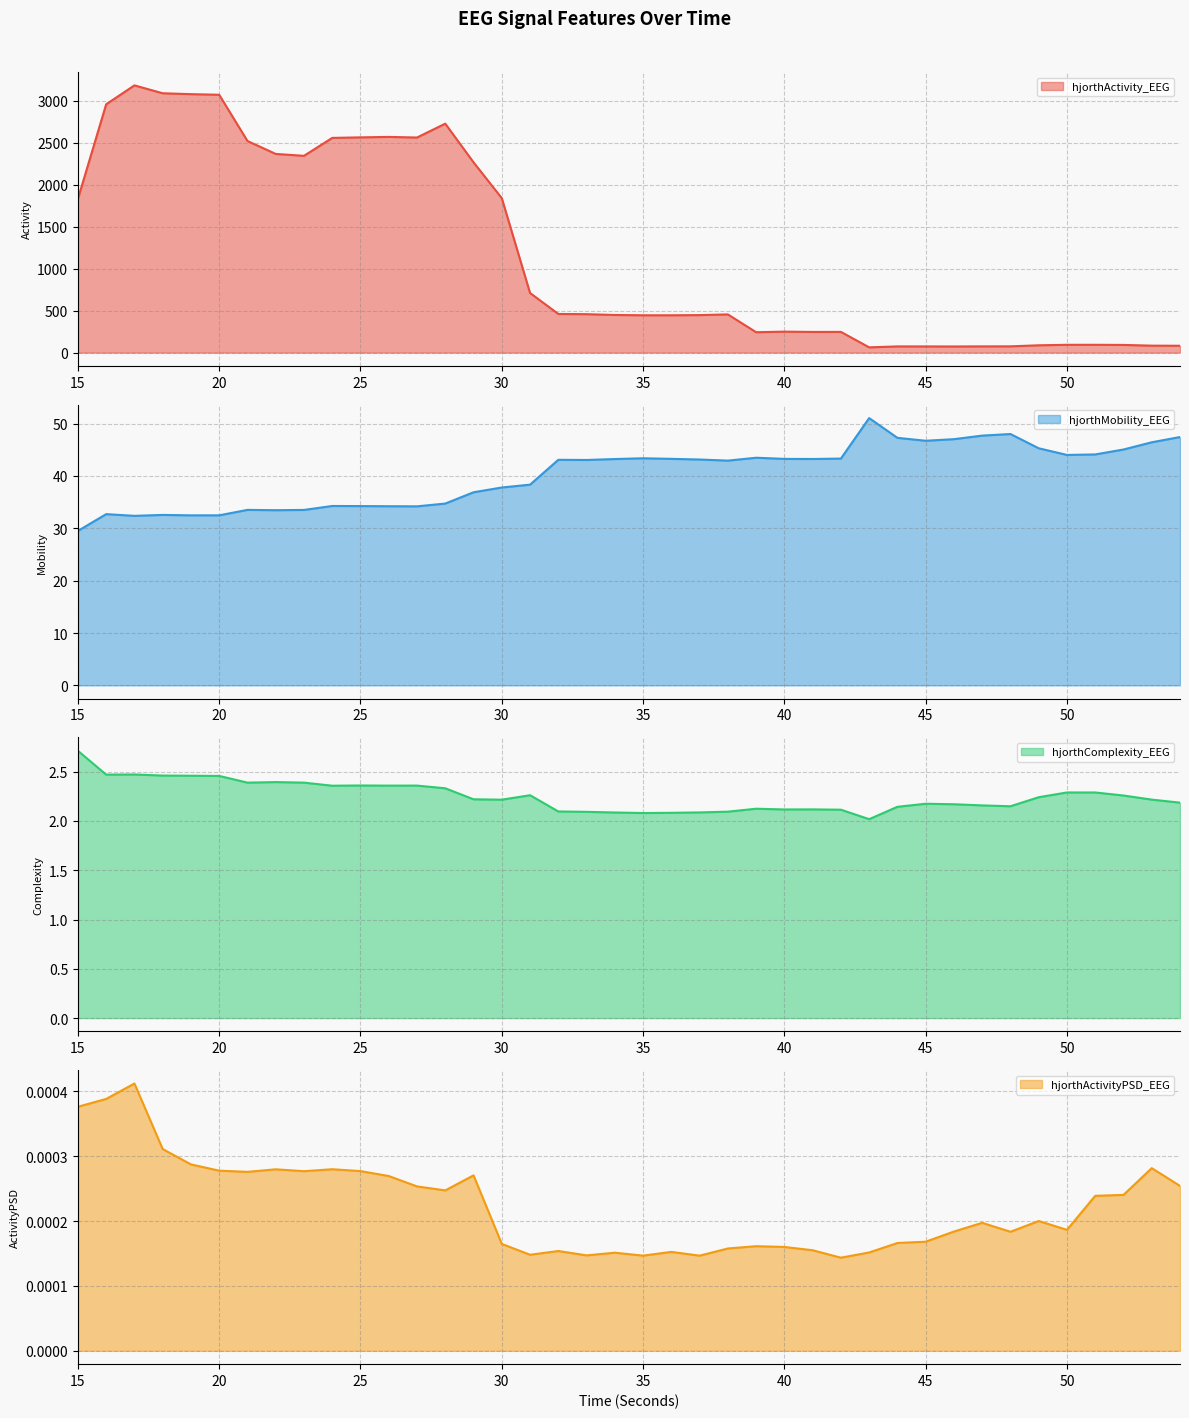

The value of hjorthActivity_EEG at 15 is 1830.8. True or false?

True